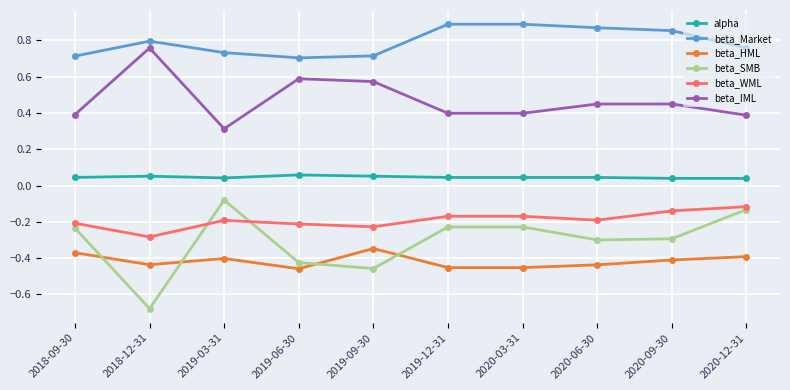

What is the average value of the beta_IML series?

0.5